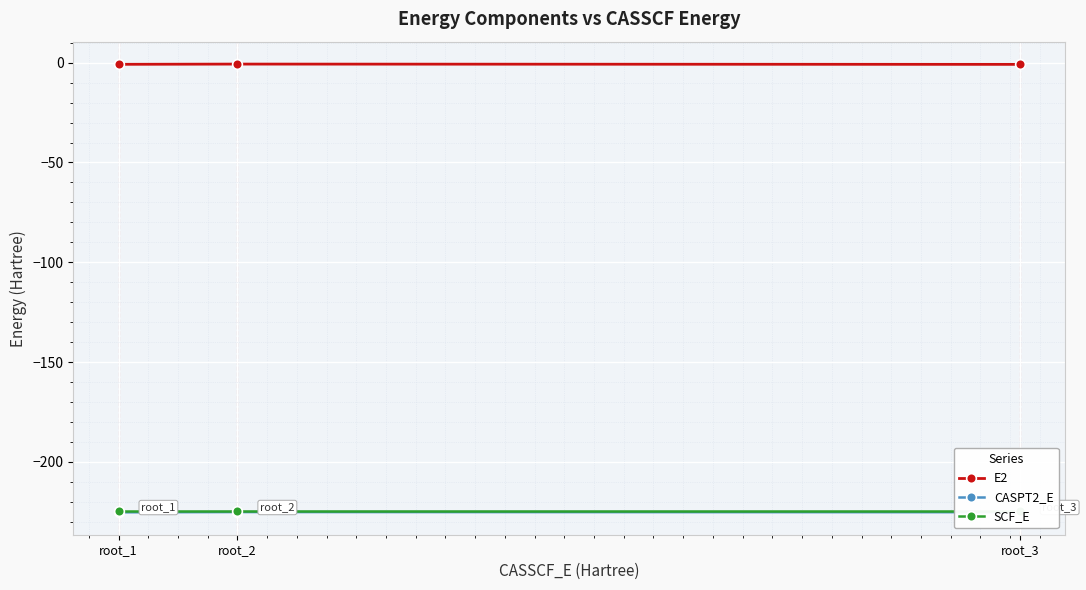

The E2 series shows -0.8 at root_3. True or false?

True